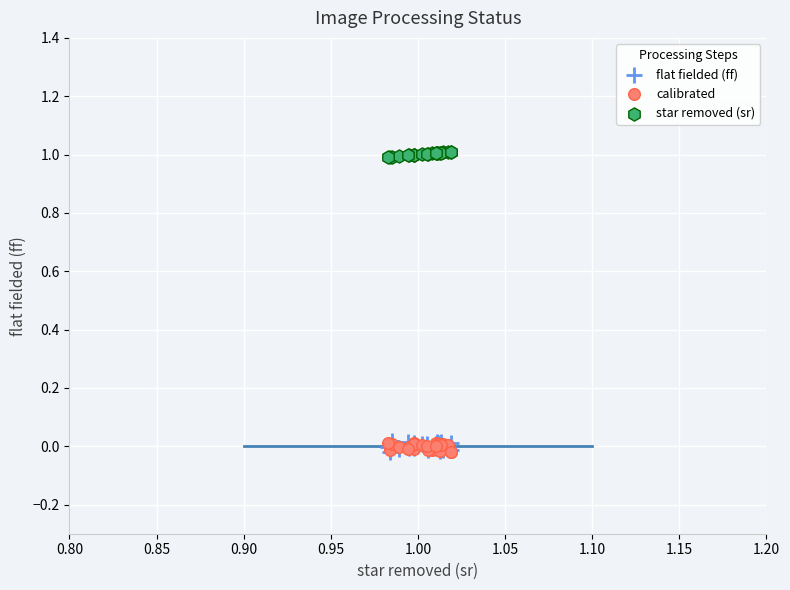

What are all the series names shown in the legend?

flat fielded (ff), calibrated, star removed (sr)